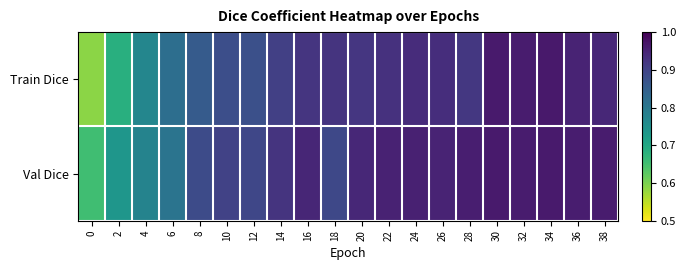

Which series has the largest total across all categories?

Val Dice